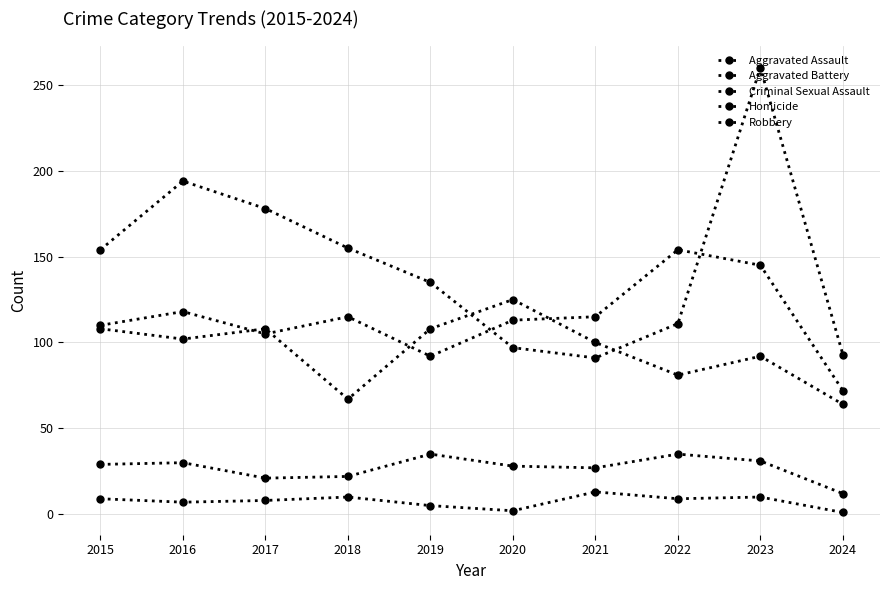

Which category has the highest value across all series?

2023